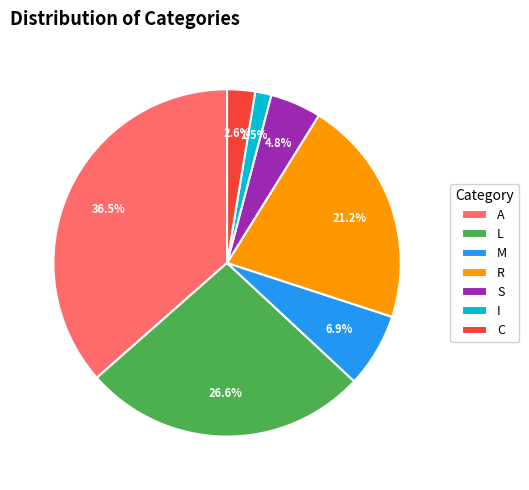

Rank the categories by value from highest to lowest.

A, L, R, M, S, C, I